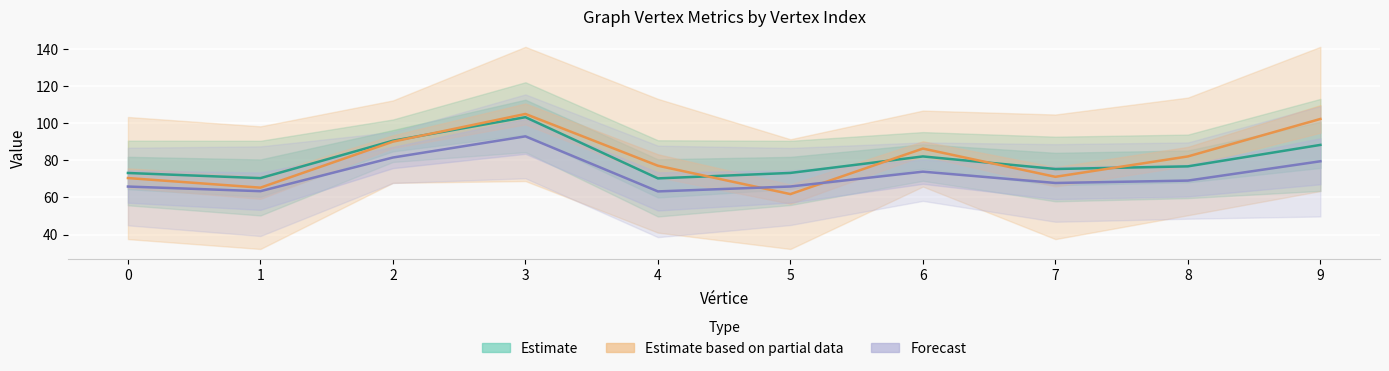

Which series has the widest spread of values?

Estimate based on partial data